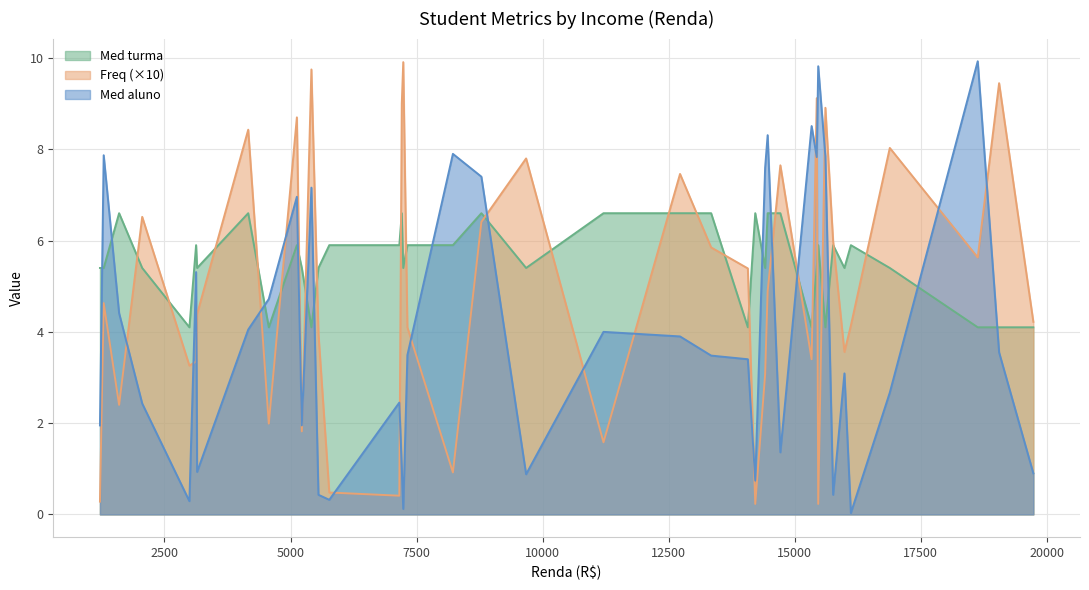

What is the difference between the second highest and second lowest values in the Med turma series?

2.5